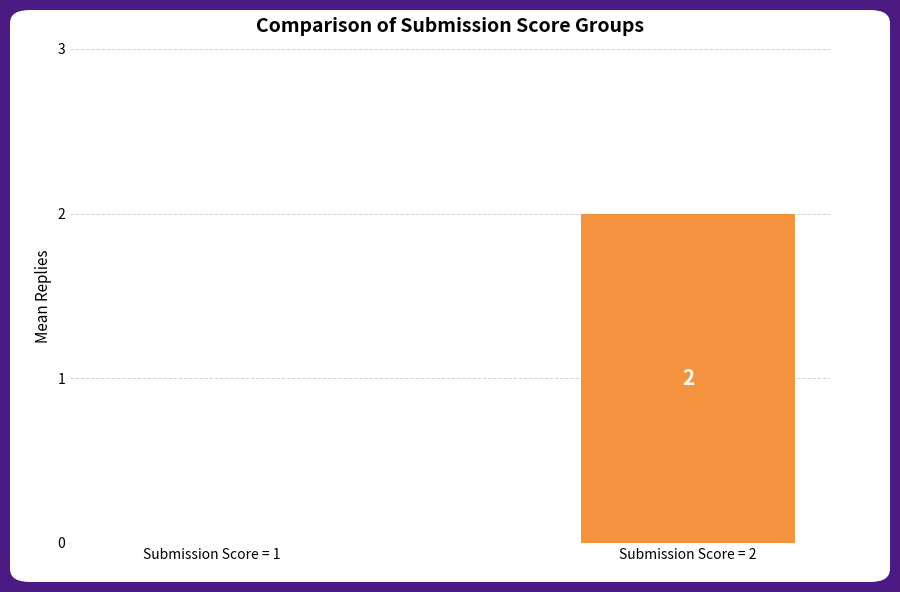

Is it true that the value at Submission Score = 2 is 2?

True